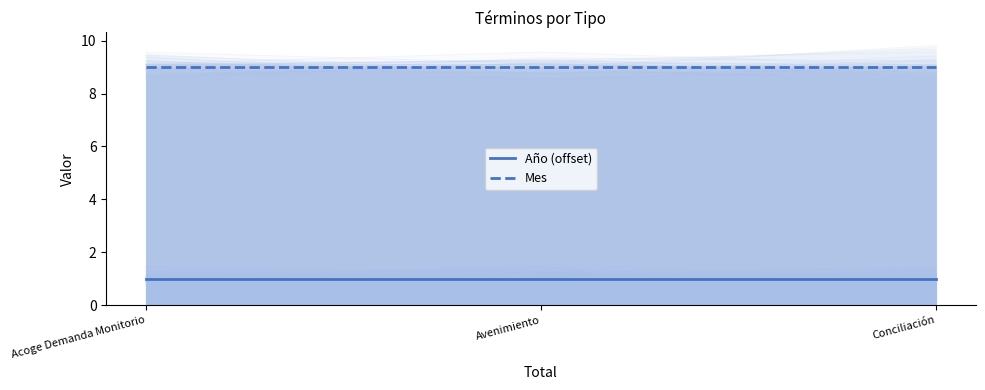

At how many categories does at least one series exceed 4?

3